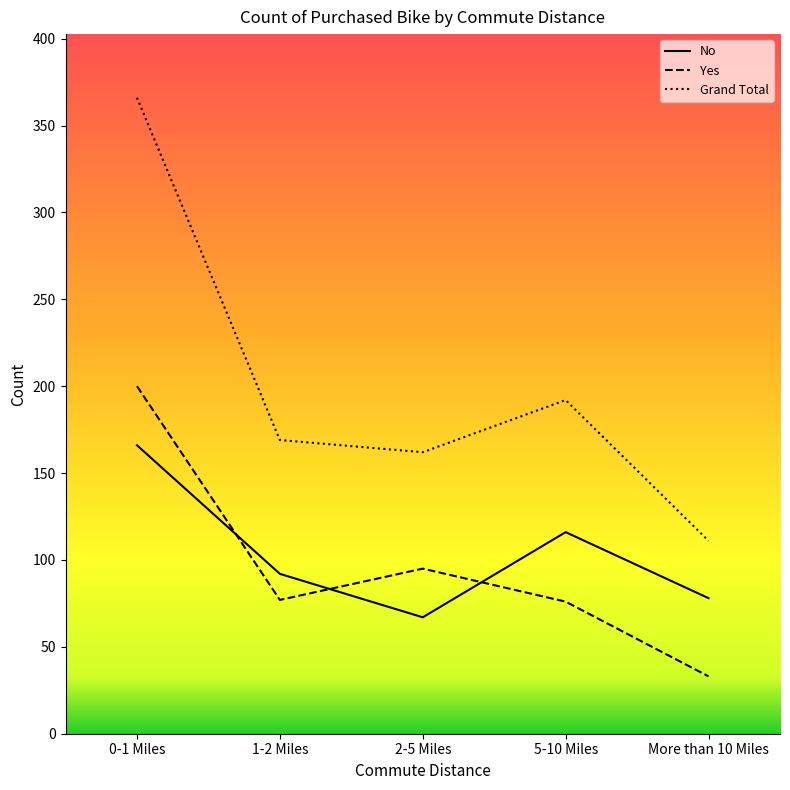

Where does the No series first go above 92?

0-1 Miles